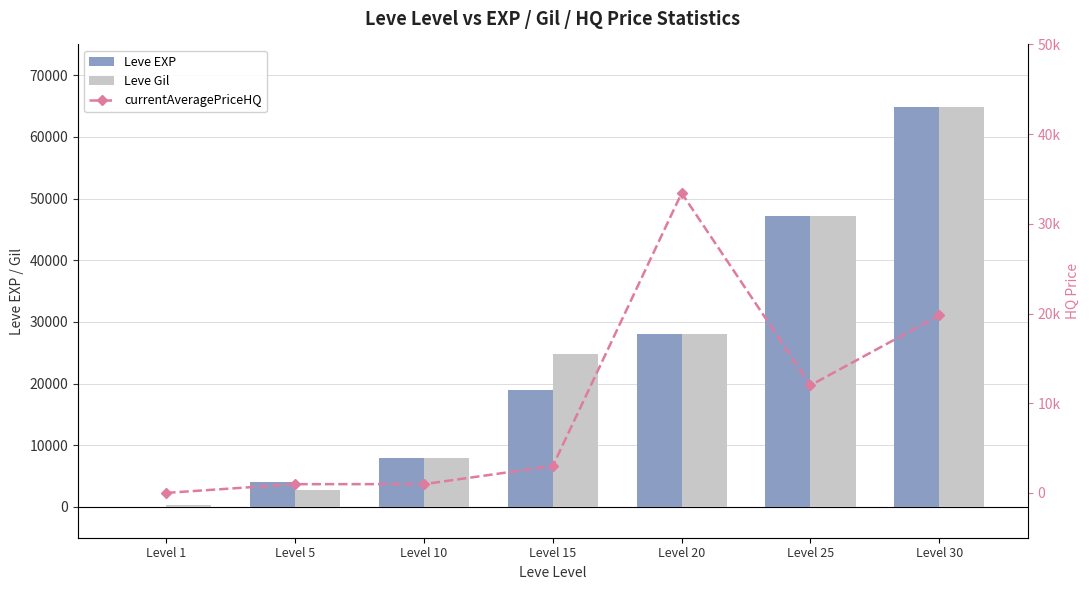

How many values in the Leve Gil series are below 24790?

3